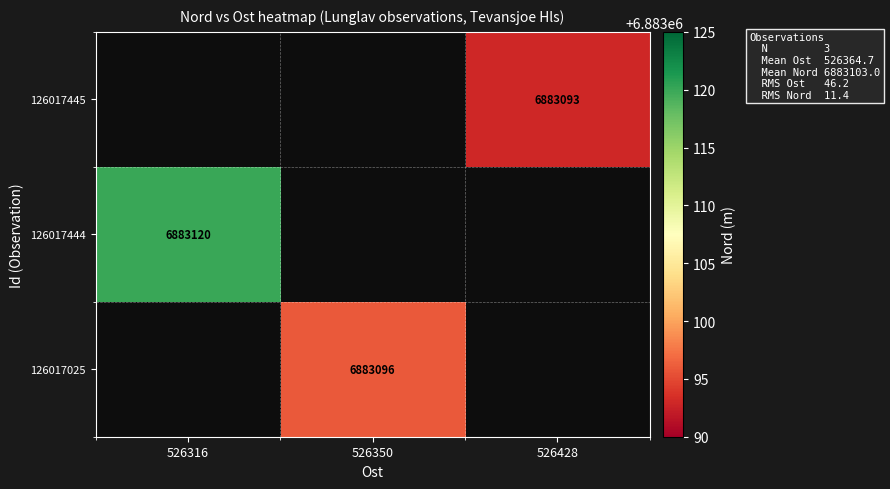

How many categories are shown in the chart?

3